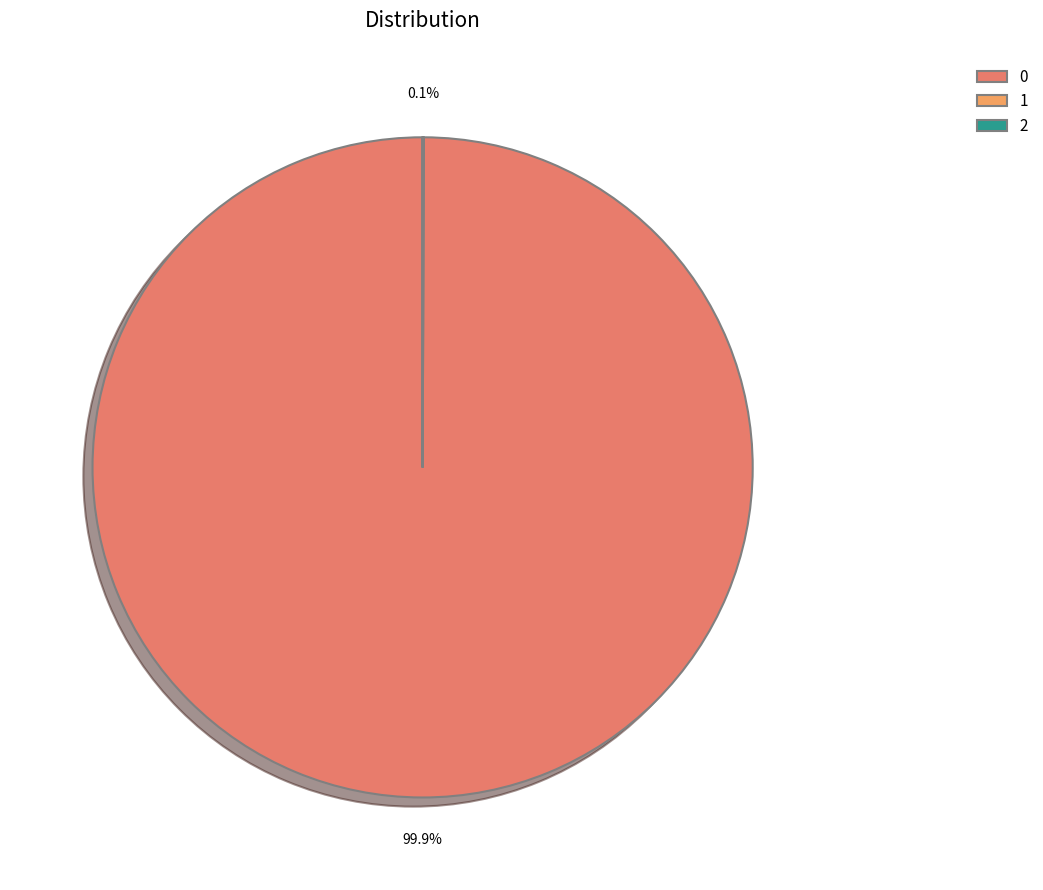

Is 0 the majority of the pie?

Yes